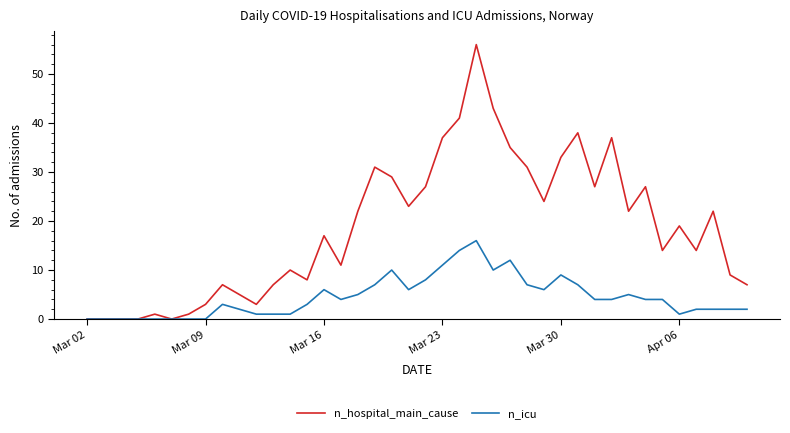

What is the maximum value for n_hospital_main_cause?

56